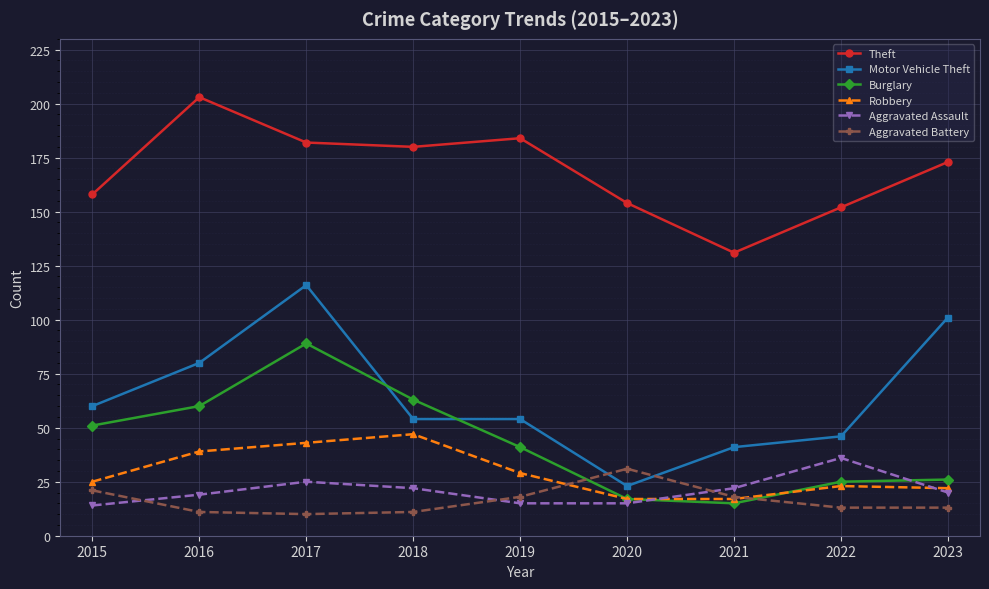

How many lines are shown in the chart?

6